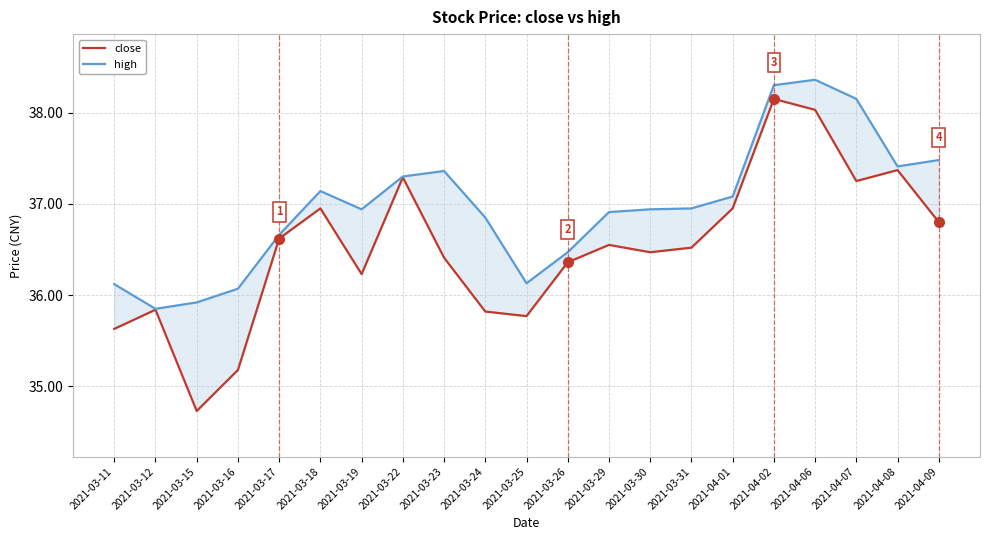

What is the average value of the close series?

36.5